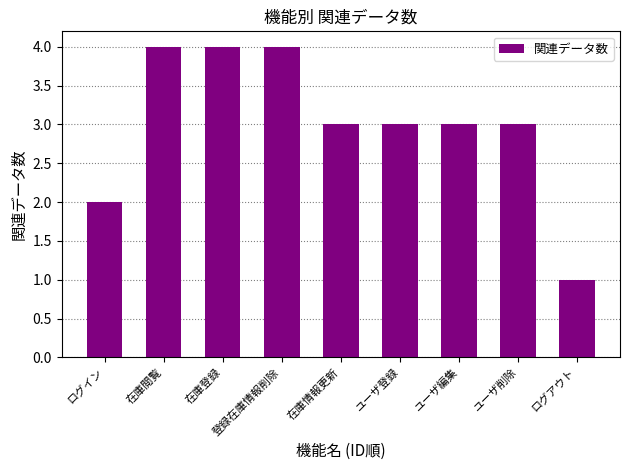

Reading left to right, what are all the values shown in this chart?

ログイン=2	在庫閲覧=4	在庫登録=4	登録在庫情報削除=4	在庫情報更新=3	ユーザ登録=3	ユーザ編集=3	ユーザ削除=3	ログアウト=1